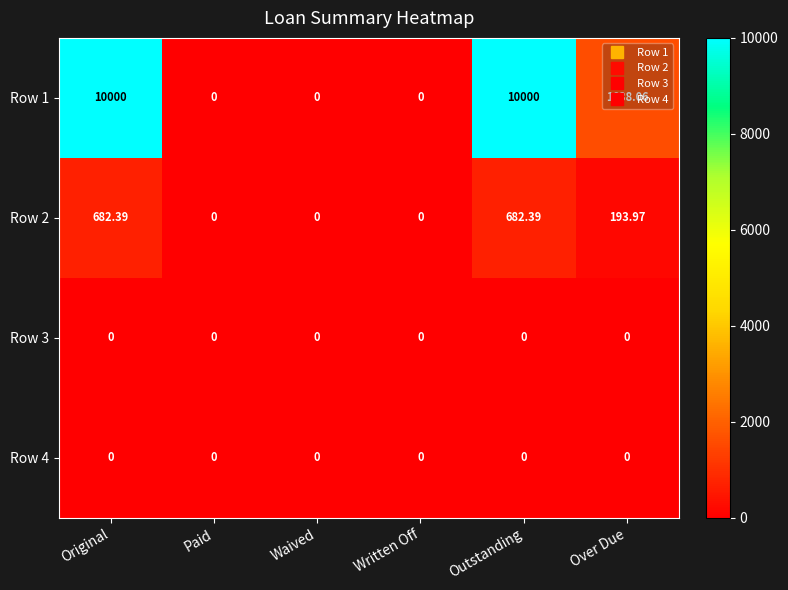

Which series changed the most between Waived and Outstanding?

Row 1